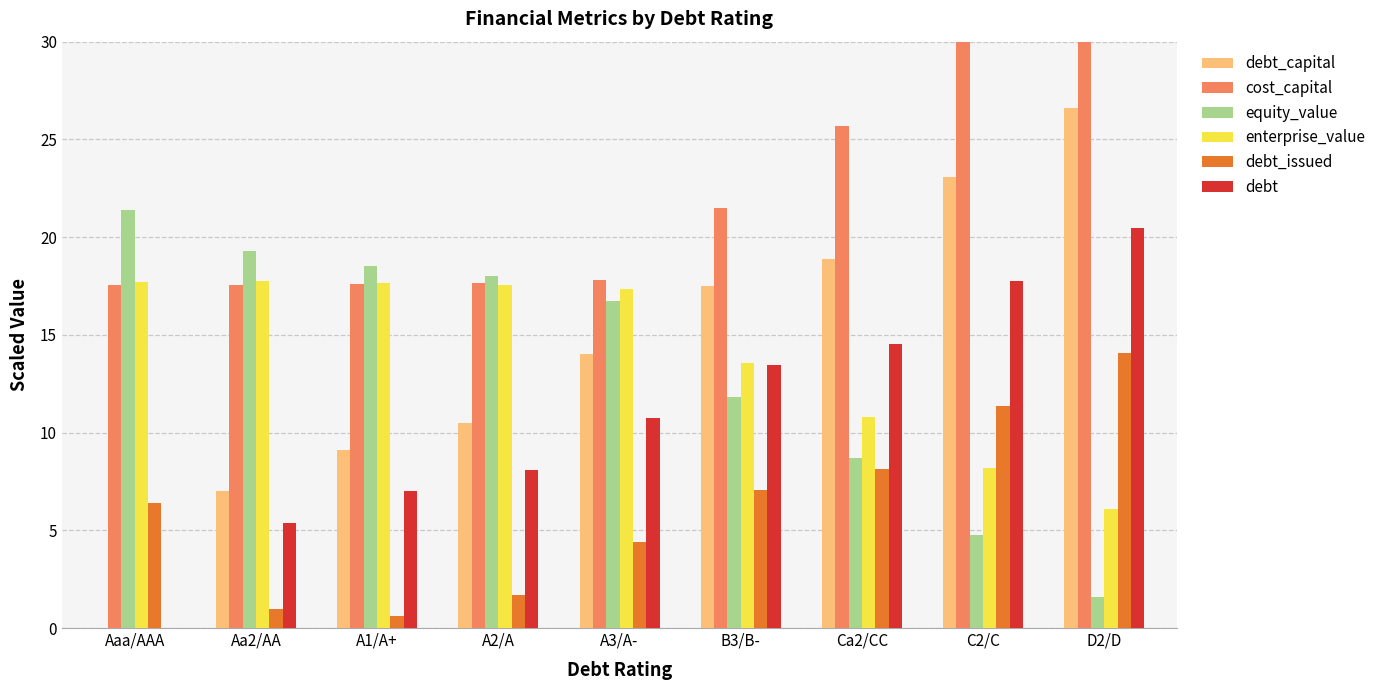

Which label corresponds to the smallest value in the chart?

Aaa/AAA